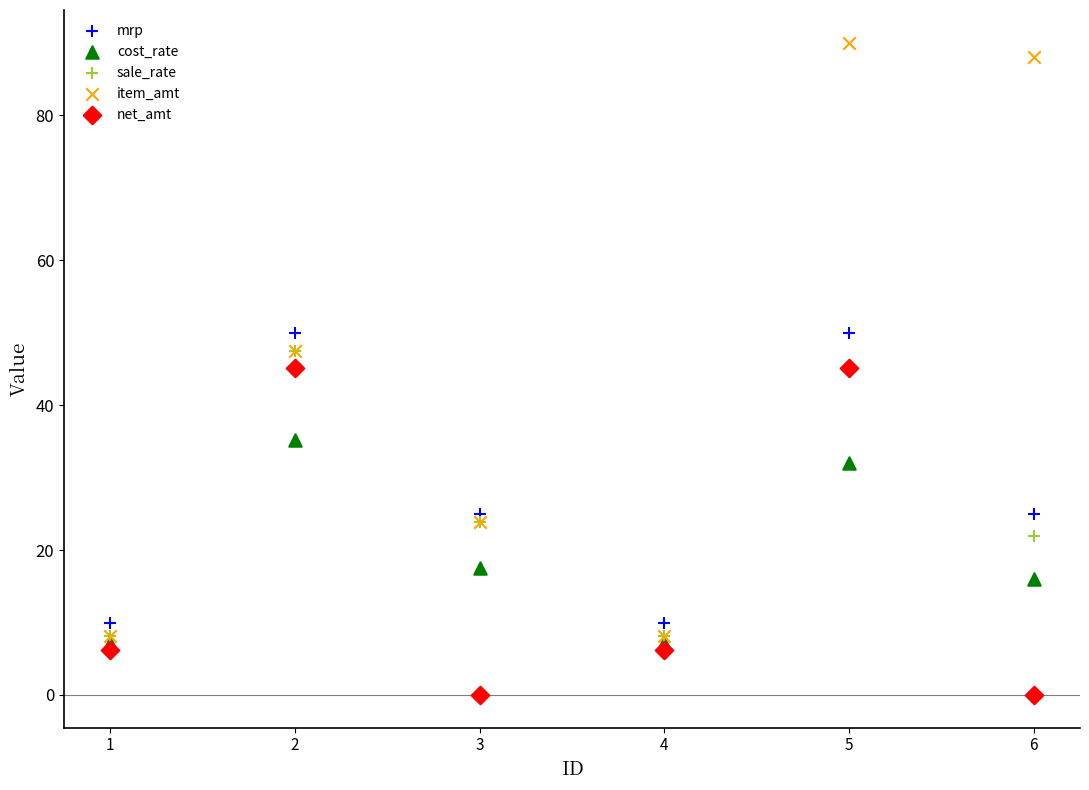

In the cost_rate series, what Y value is closest to 21?

17.5